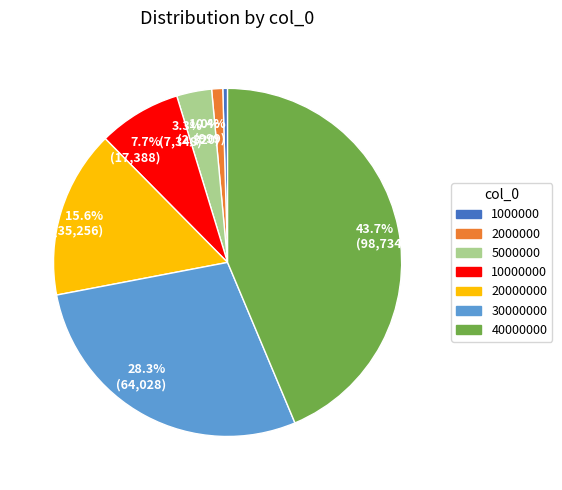

How many segments does this pie chart have?

7